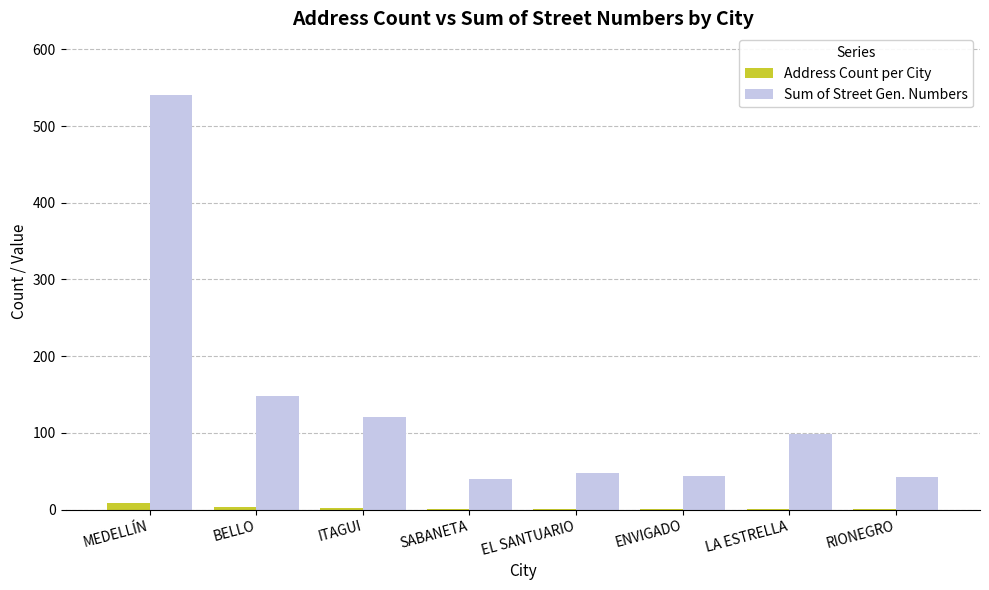

The Sum of Street Gen. Numbers series shows 23 at RIONEGRO. True or false?

False